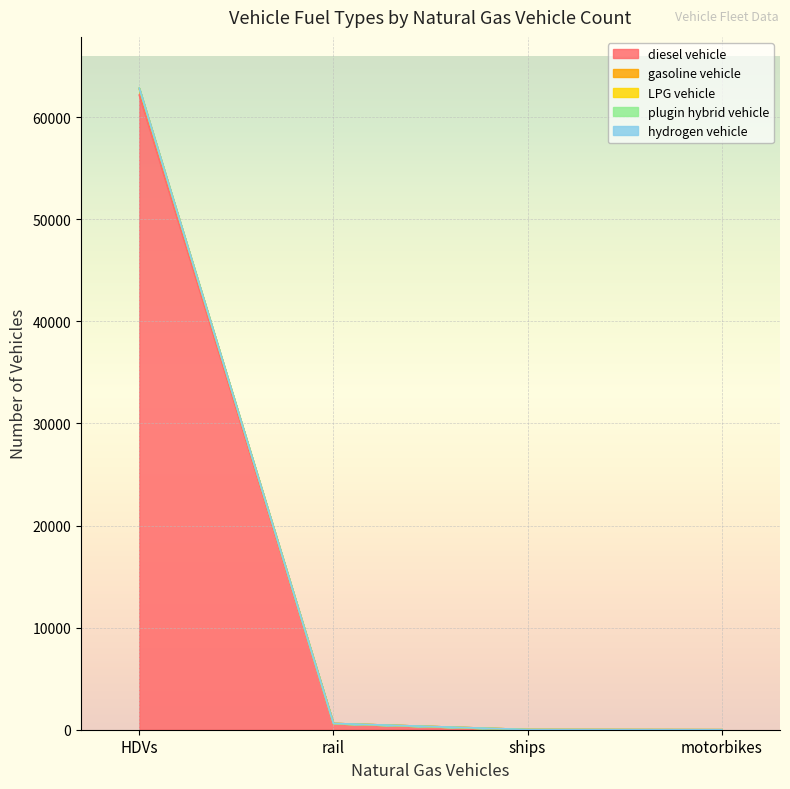

At which category is the sum across all series the highest?

HDVs